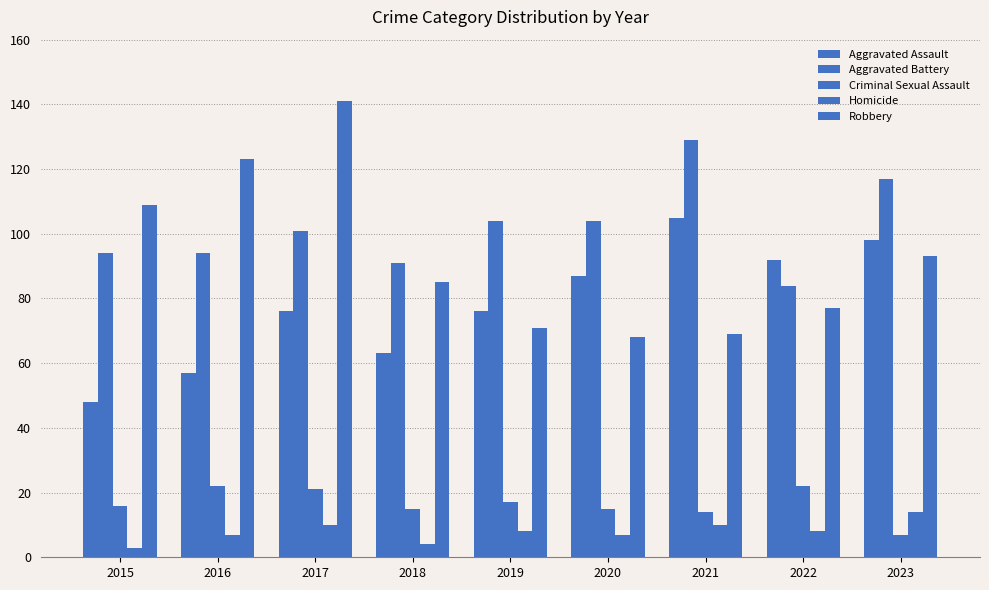

At 2016, list the series in order from smallest to largest.

Homicide, Criminal Sexual Assault, Aggravated Assault, Aggravated Battery, Robbery